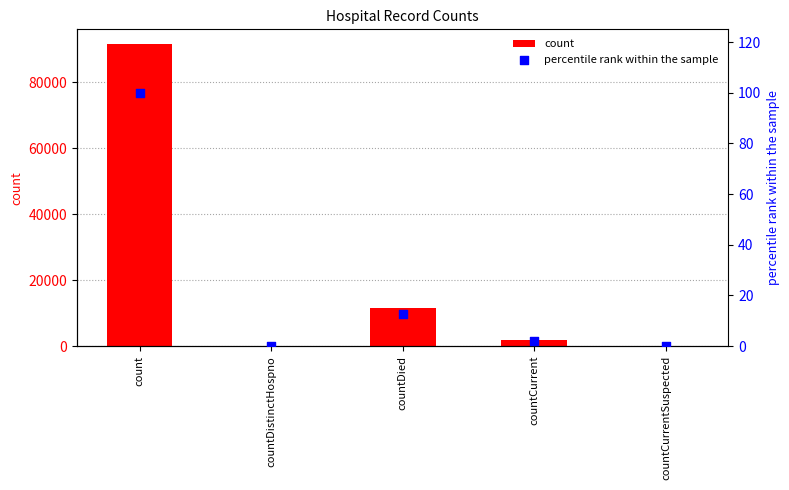

Which series has the widest spread of Y values?

count